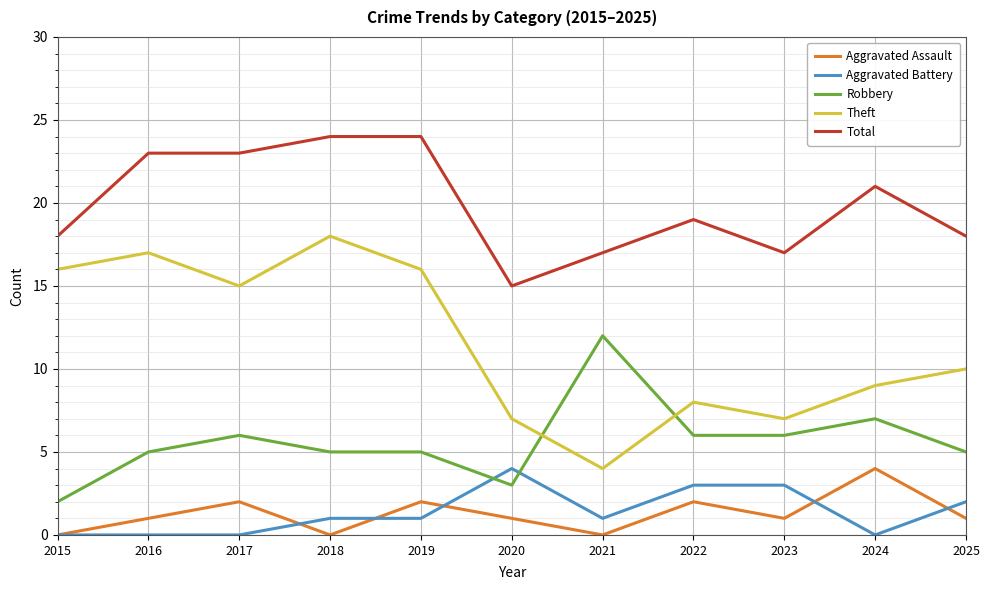

Reading right to left, transcribe all the data shown in this chart.

Aggravated Assault: 2025=1	2024=4	2023=1	2022=2	2021=0	2020=1	2019=2	2018=0	2017=2	2016=1	2015=0
Aggravated Battery: 2025=2	2024=0	2023=3	2022=3	2021=1	2020=4	2019=1	2018=1	2017=0	2016=0	2015=0
Robbery: 2025=5	2024=7	2023=6	2022=6	2021=12	2020=3	2019=5	2018=5	2017=6	2016=5	2015=2
Theft: 2025=10	2024=9	2023=7	2022=8	2021=4	2020=7	2019=16	2018=18	2017=15	2016=17	2015=16
Total: 2025=18	2024=21	2023=17	2022=19	2021=17	2020=15	2019=24	2018=24	2017=23	2016=23	2015=18